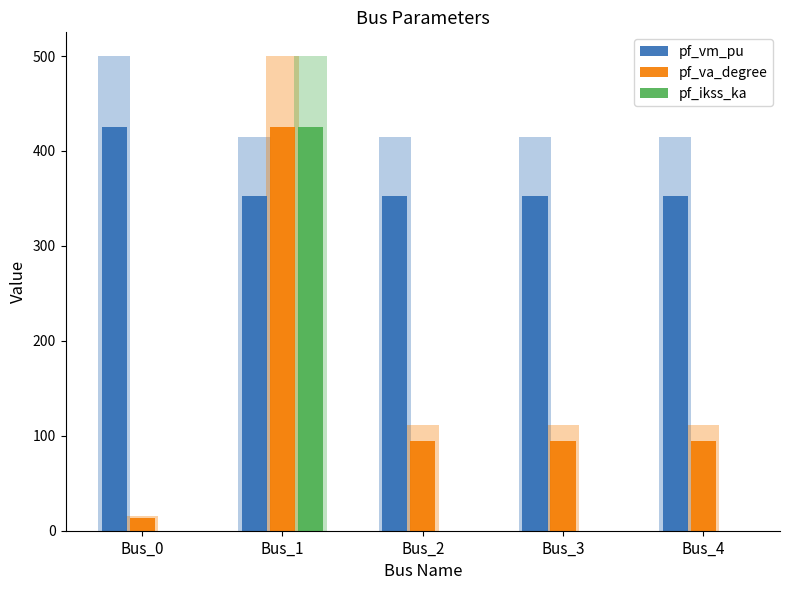

How many groups of bars are there?

5